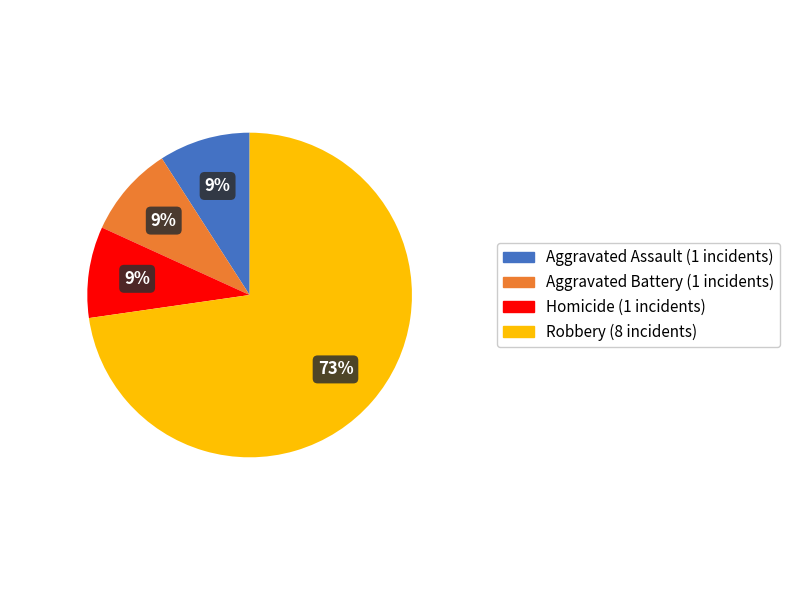

To the nearest percent, what is the difference between the largest and smallest slice percentages?

64%